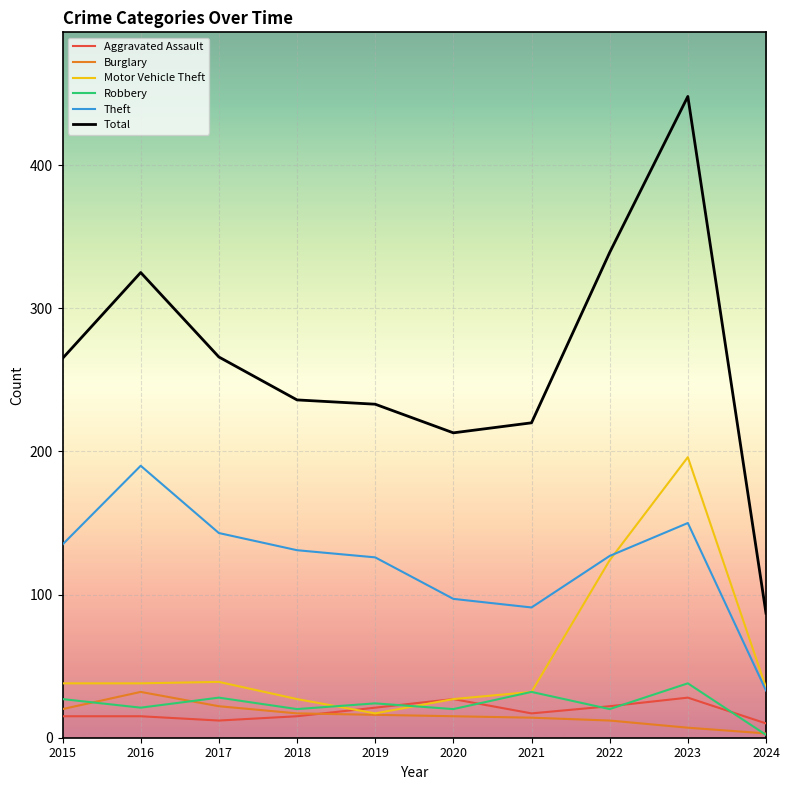

Which series has the largest total across all categories?

Total